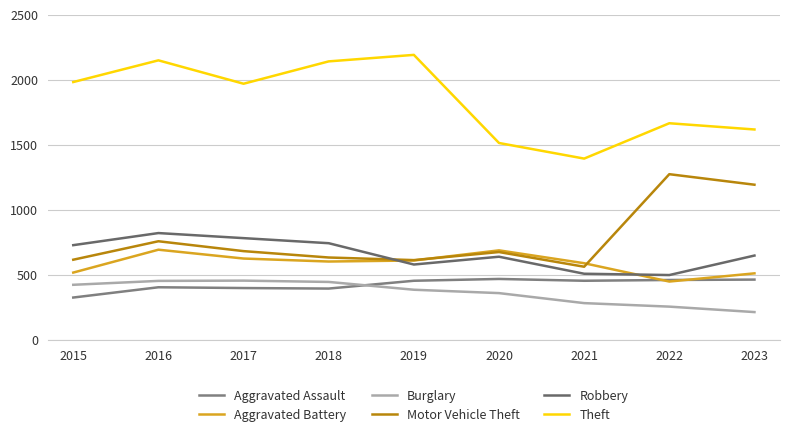

What are all the series names shown in the legend?

Aggravated Assault, Aggravated Battery, Burglary, Motor Vehicle Theft, Robbery, Theft